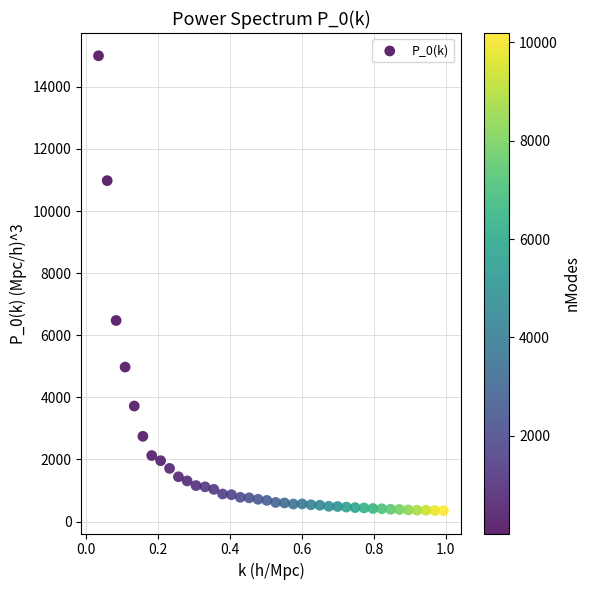

What is the range of X values (max minus min)?

1.0